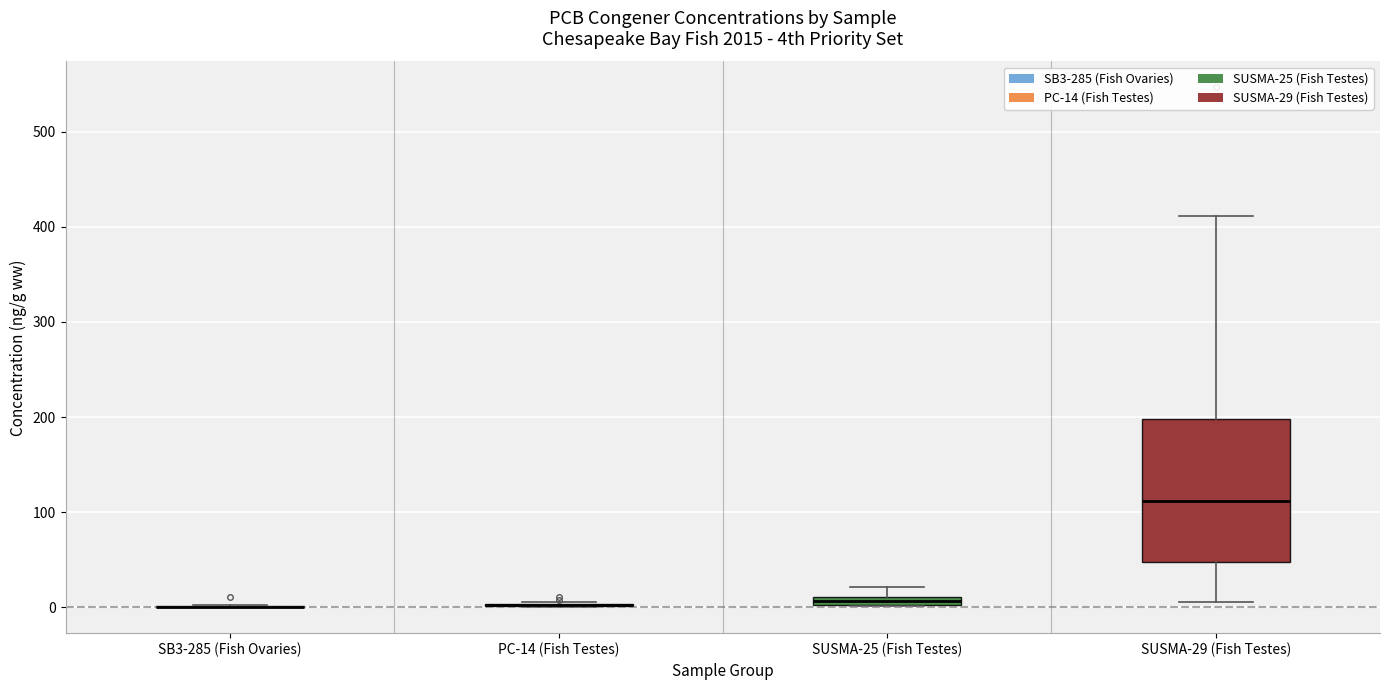

Comparing the boxes themselves (not the whiskers), which one is the tallest?

SUSMA-29 (Fish Testes)